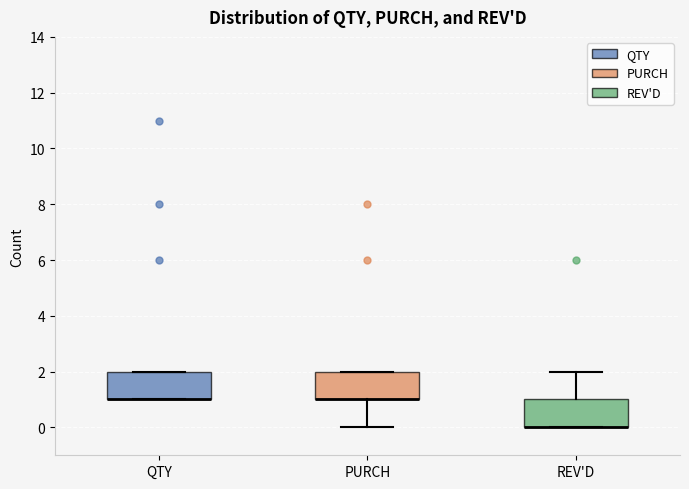

Where does the upper whisker of the box for REV'D end on the y-axis? The values are not printed on the chart, so give them approximately, as read against the axis.

2